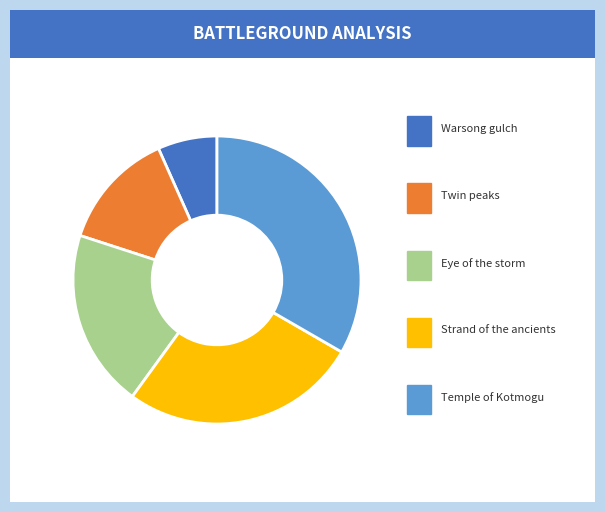

Is there a majority slice in this chart?

No